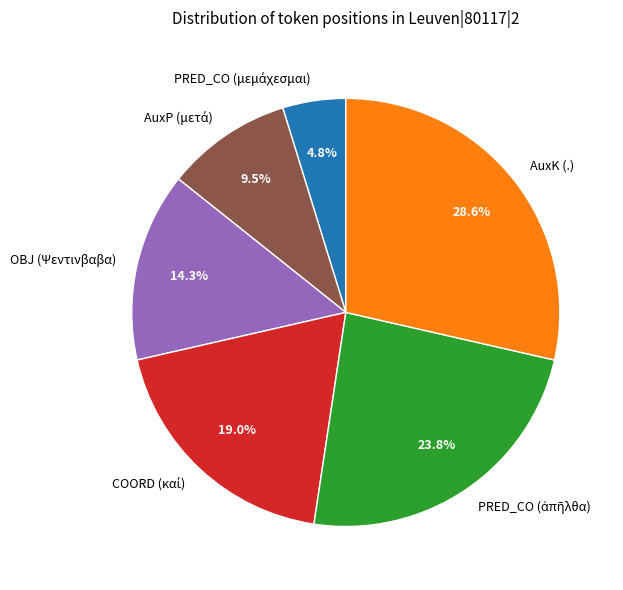

Is it true that AuxK (.) is 40% of the pie?

False